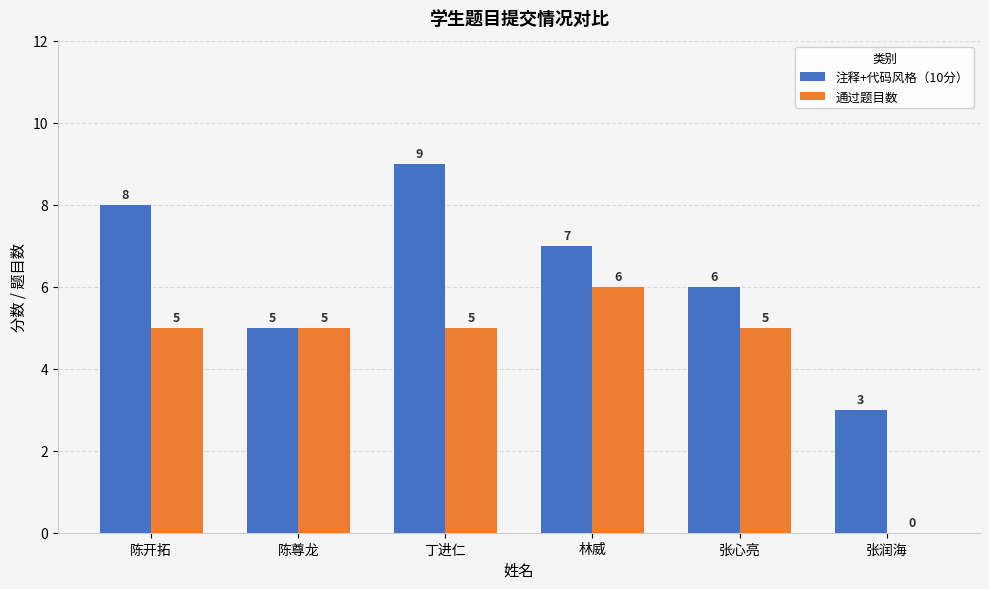

Reading left to right, extract all data points from this chart.

注释+代码风格（10分）: 陈开拓=8	陈尊龙=5	丁进仁=9	林威=7	张心亮=6	张润海=3
通过题目数: 陈开拓=5	陈尊龙=5	丁进仁=5	林威=6	张心亮=5	张润海=0